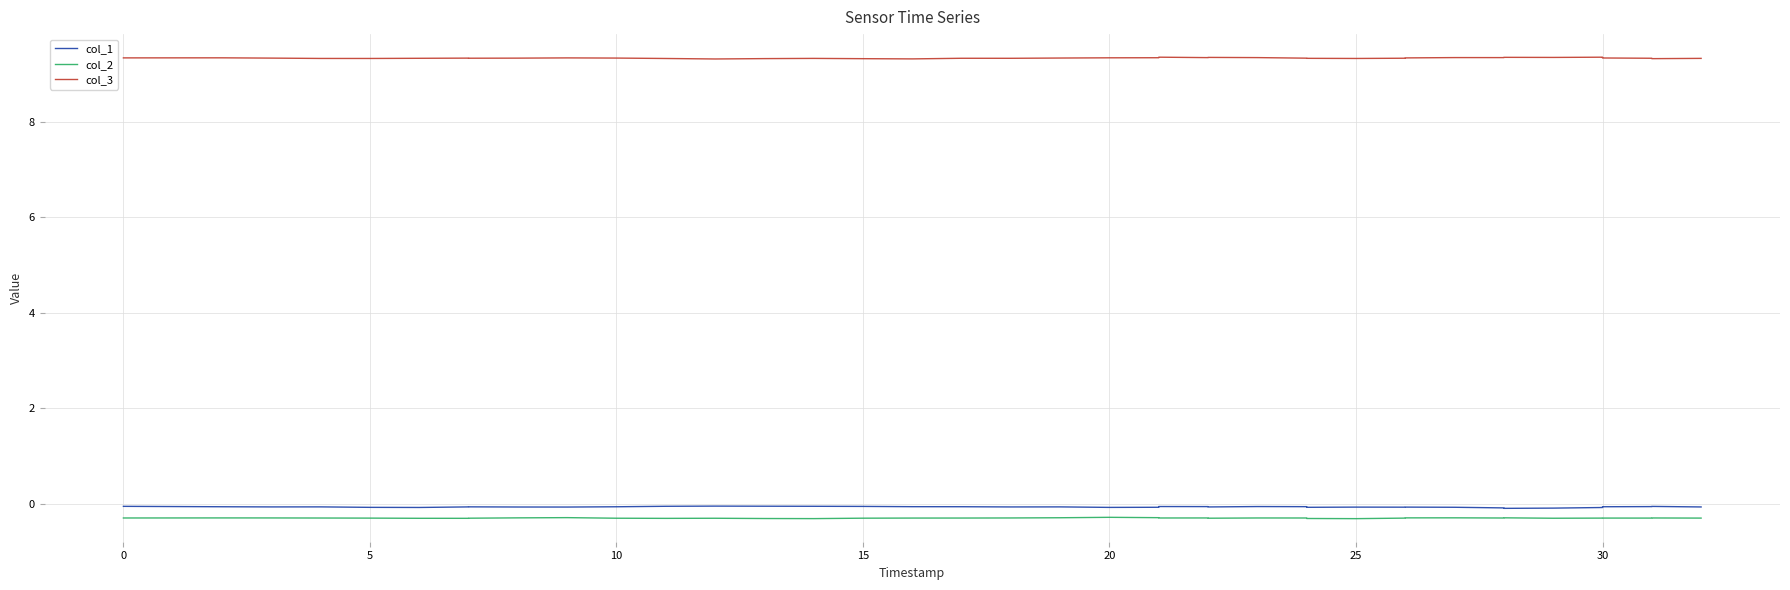

List the series in order of their peak value, lowest first.

col_2, col_1, col_3